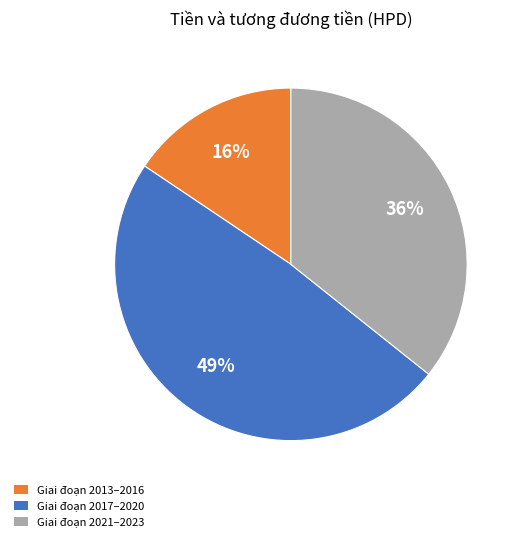

Which slice is the largest?

Giai đoạn 2017–2020